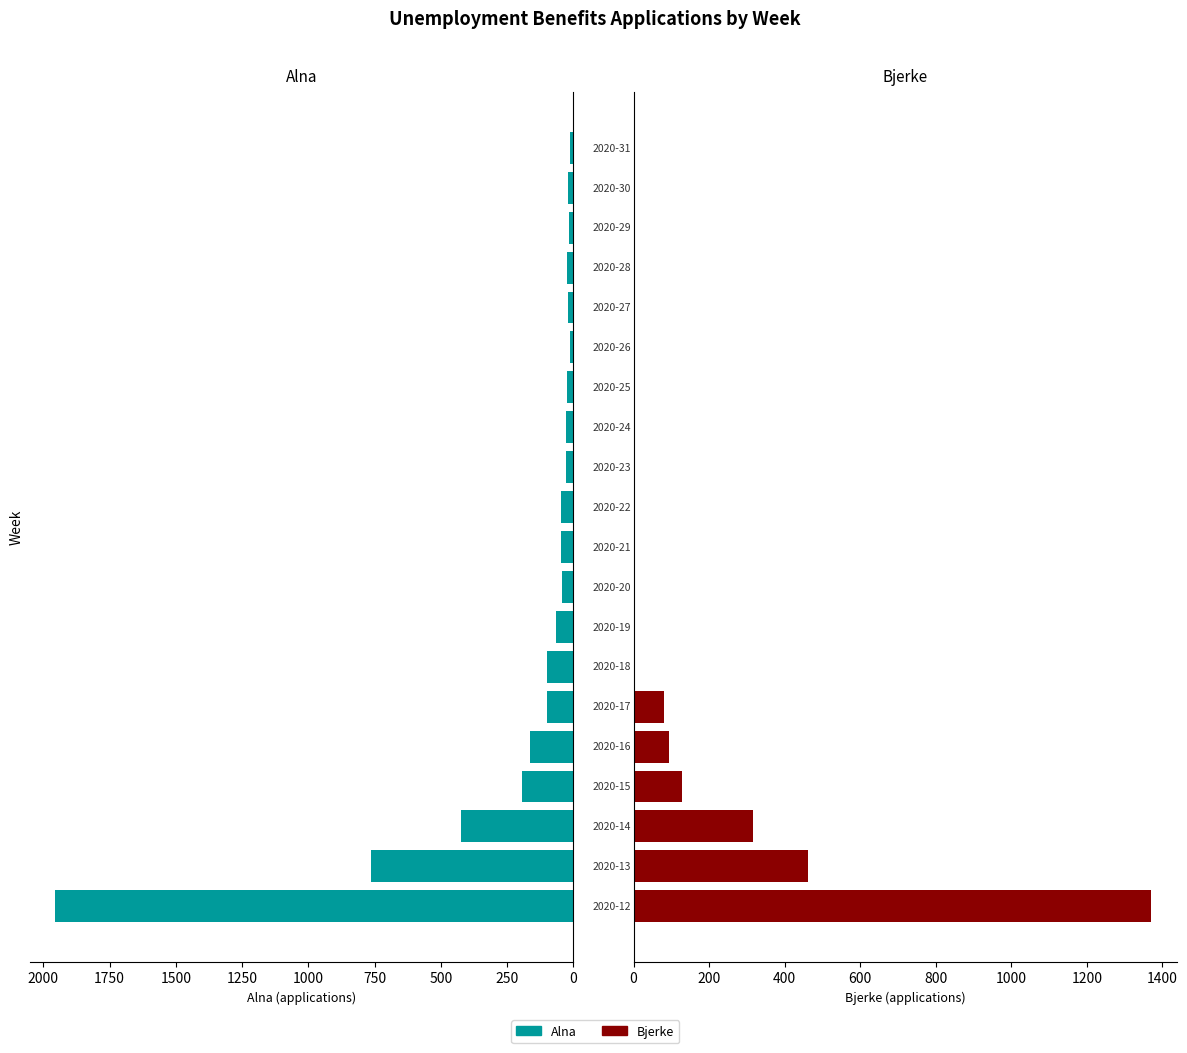

Reading right to left, extract all data points from this chart.

Correct: 12	19	17	23	20	14	22	28	27	46	45	43	64	99	100	162	195	425	763	1954
Wrong: 0	0	0	0	0	0	0	0	0	0	0	0	0	0	80	95	129	315	461	1371